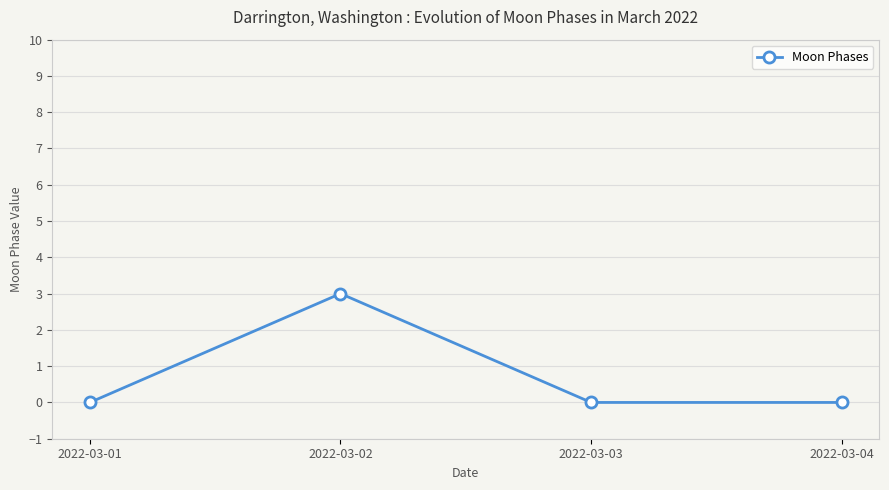

Where is the first local maximum?

2022-03-02